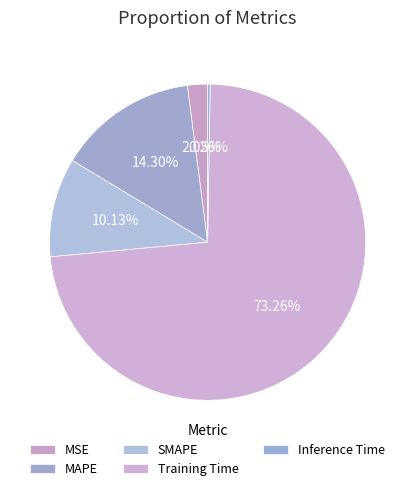

Which category accounts for the majority?

Training Time